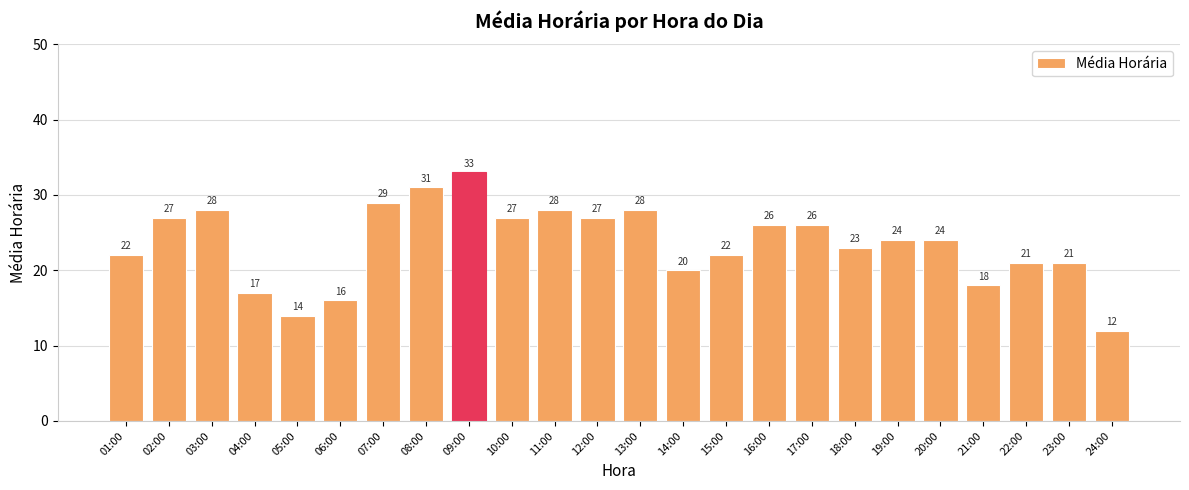

The chart shows a value of 22 at 15:00. True or false?

True